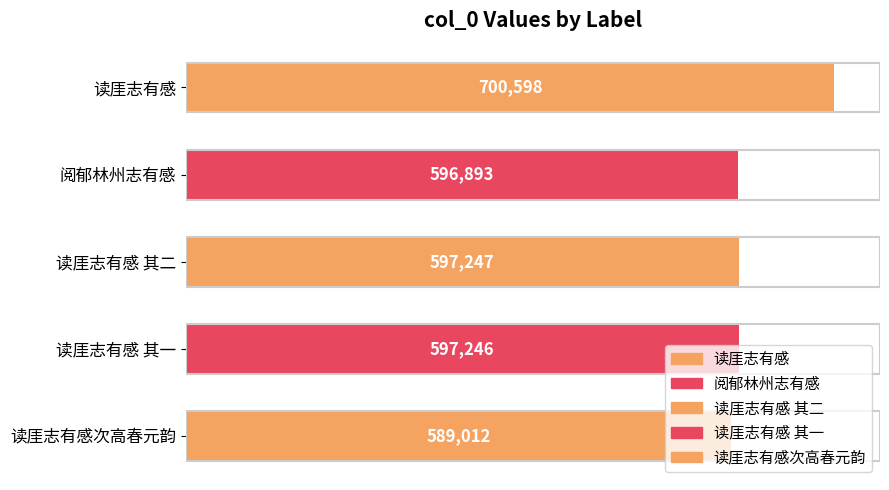

What is the ratio of the value at 读厓志有感 其二 to the value at 读厓志有感 其一?

1.0